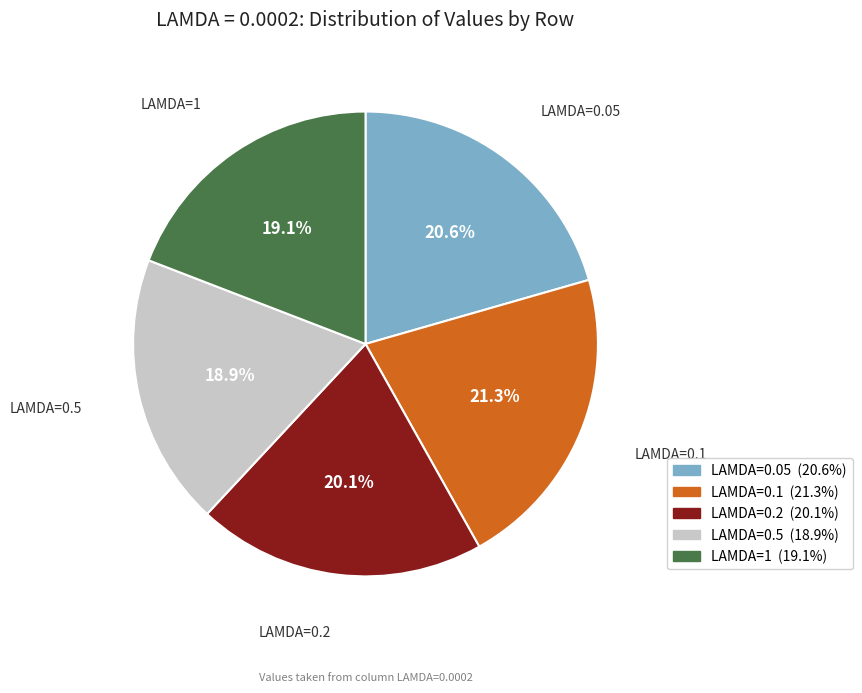

Is there any slice that represents more than half of the pie?

No